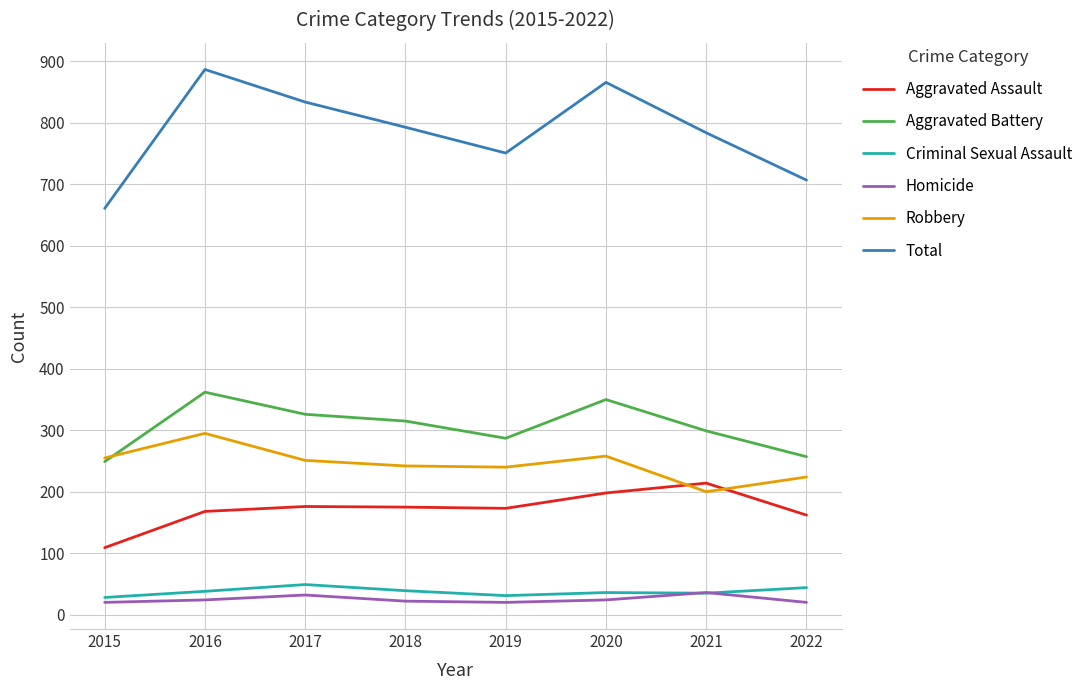

Between which two adjacent categories do Aggravated Battery and Robbery first intersect?

2015 and 2016